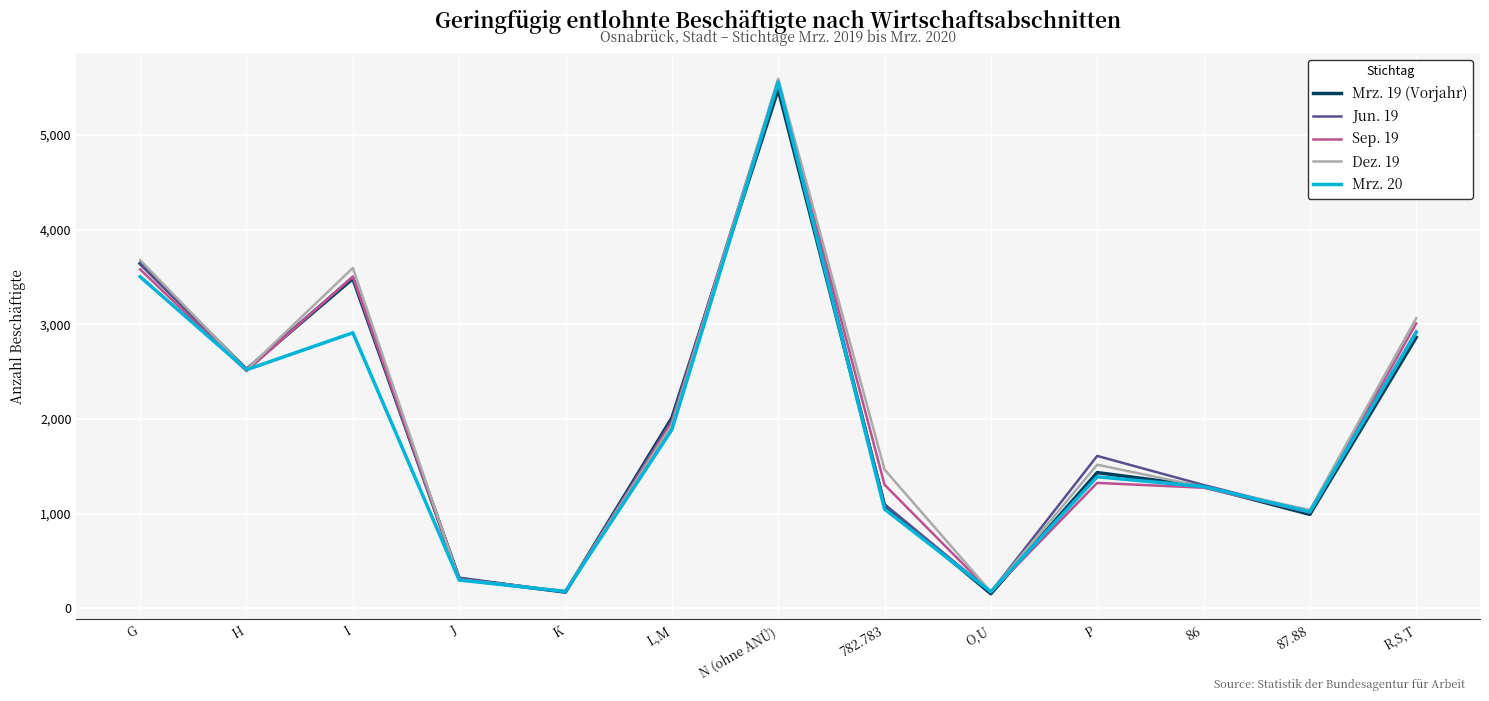

Where does the Sep. 19 series first go above 1325?

G